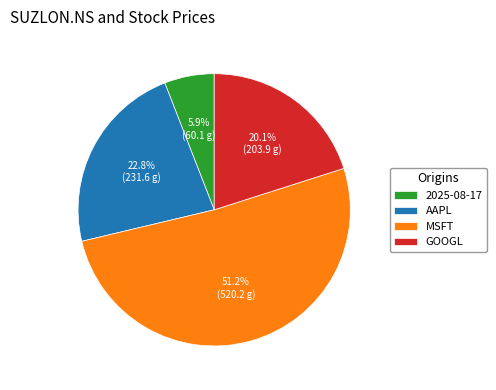

Rank the categories by value from lowest to highest.

2025-08-17, GOOGL, AAPL, MSFT